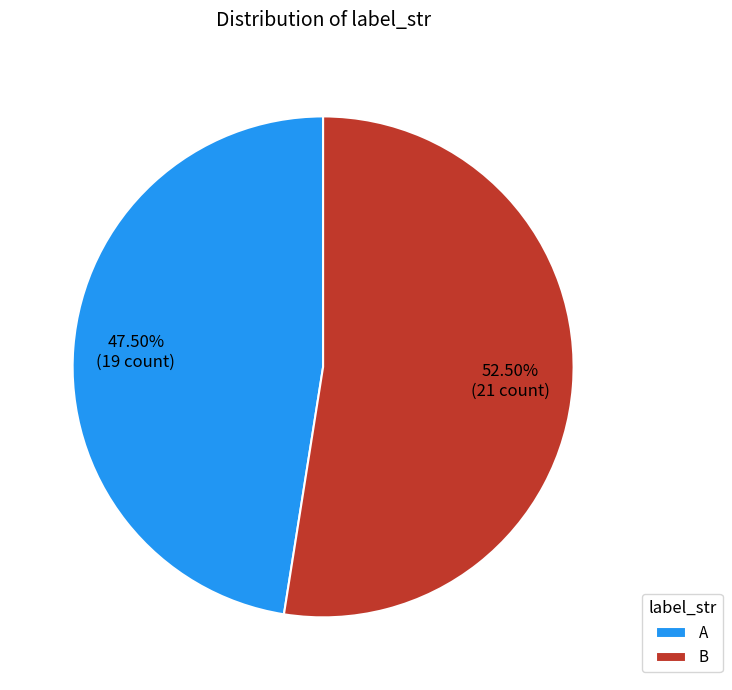

Rank the categories by value from highest to lowest.

B, A